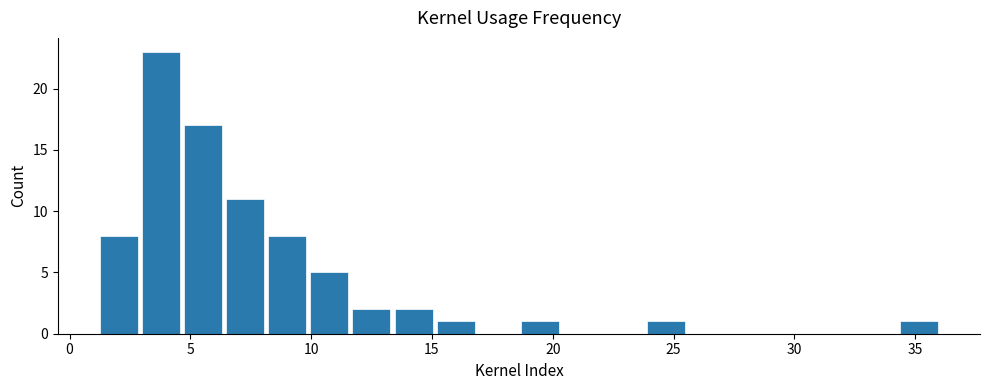

Around what value on the x-axis is the tallest bar? Give the approximate position of its centre, as read against the axis.

4.0